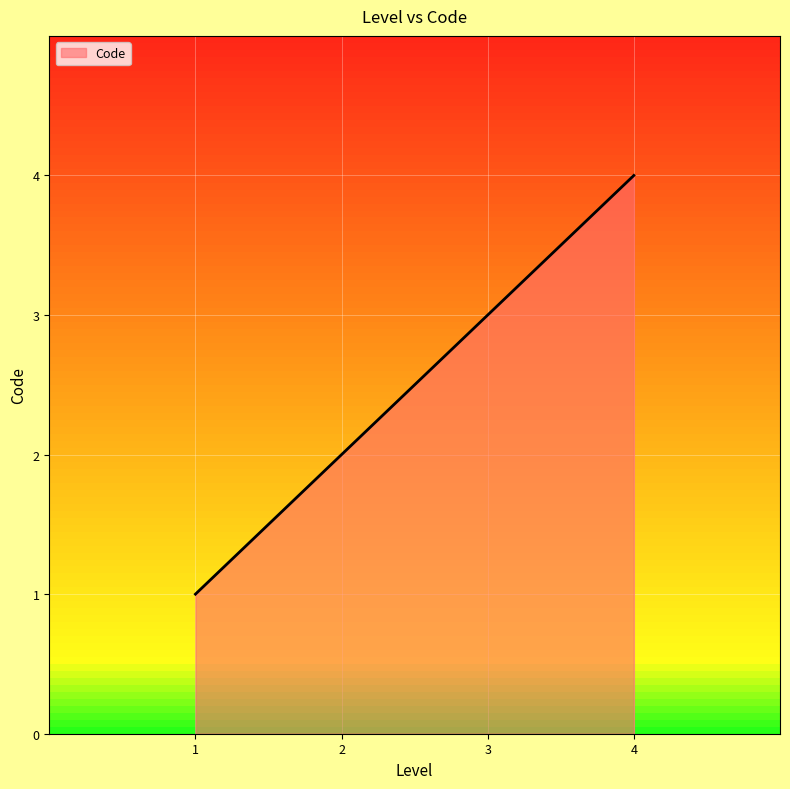

What is the difference between the maximum and minimum values?

3.0